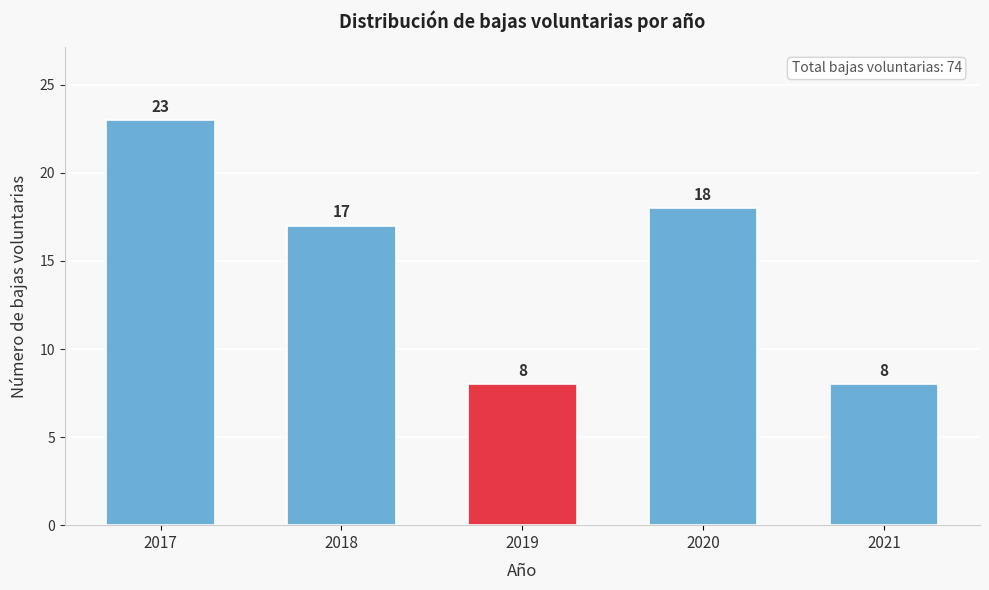

Reading left to right, transcribe all the data shown in this chart.

23	17	8	18	8